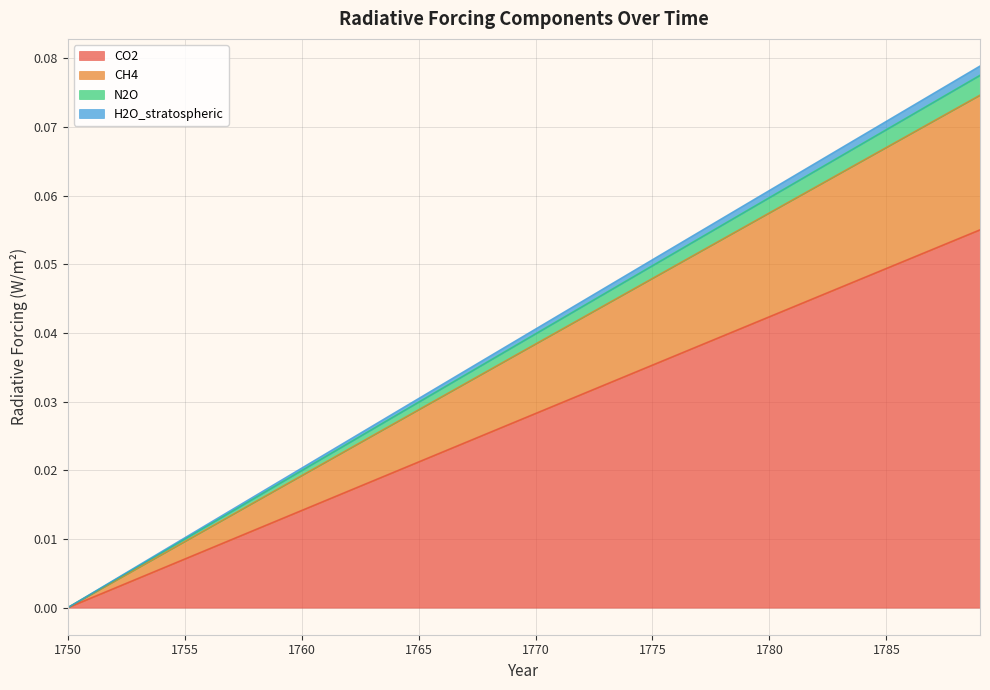

Rank the categories by CO2 value from highest to lowest.

1789, 1788, 1787, 1786, 1785, 1784, 1783, 1782, 1781, 1780, 1779, 1778, 1777, 1776, 1775, 1774, 1773, 1772, 1771, 1770, 1769, 1768, 1767, 1766, 1765, 1764, 1763, 1762, 1761, 1760, 1759, 1758, 1757, 1756, 1755, 1754, 1753, 1752, 1751, 1750